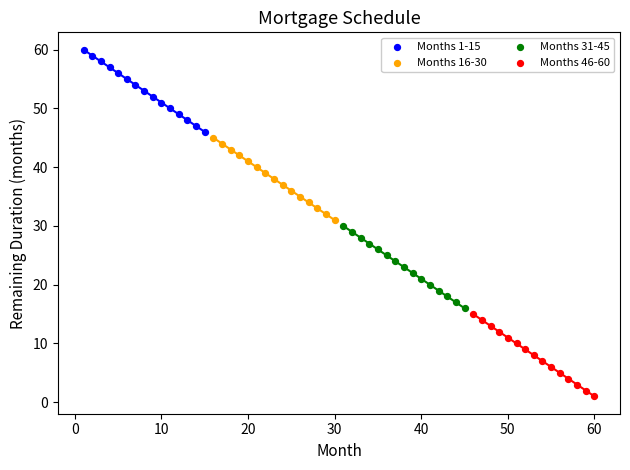

Which series reaches the minimum Y coordinate?

Months 46-60